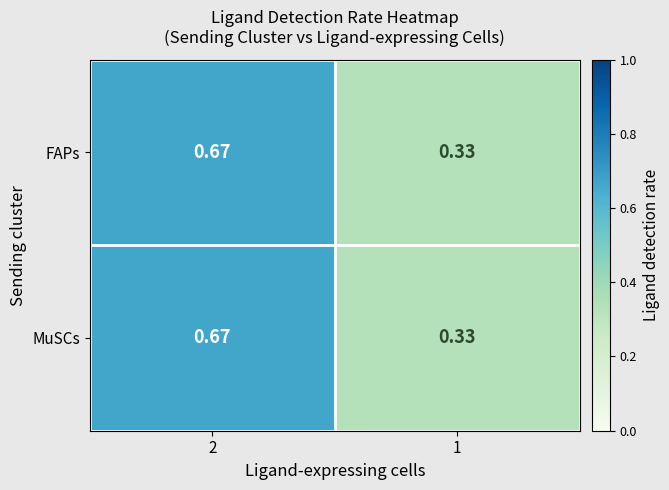

How many categories are shown in the chart?

2